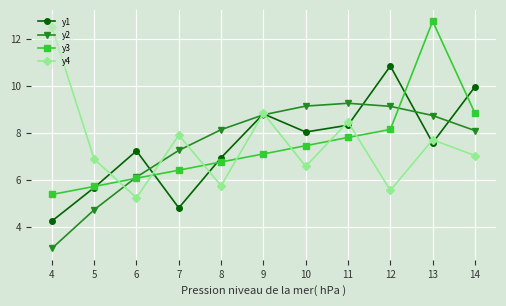

What is the spread (max minus min) of values at 14?

2.9